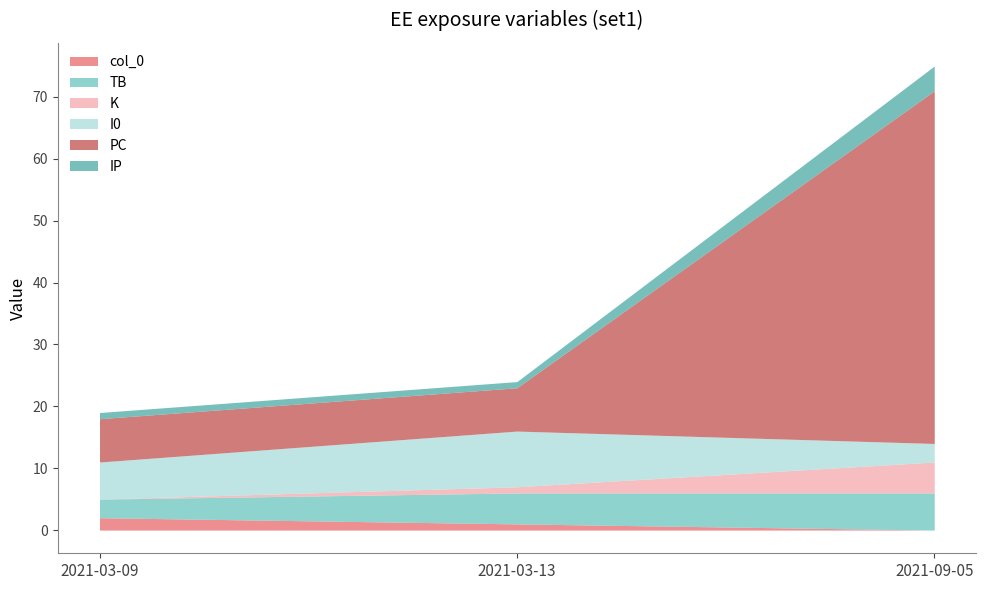

What is the difference between the maximum and second lowest values in the TB series?

1